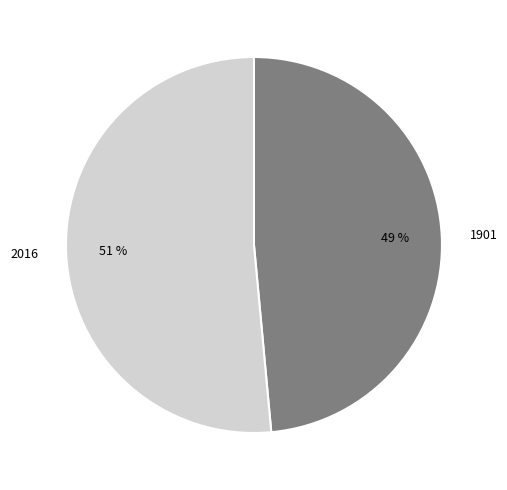

To the nearest percent, what percentage of the pie is 1901?

49%